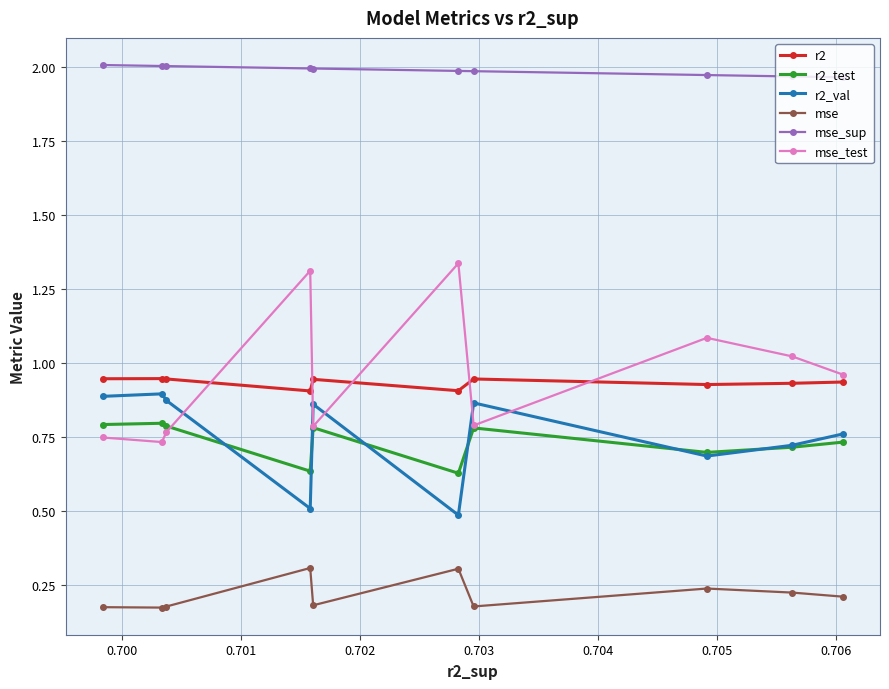

Which series has the widest spread of values?

mse_test